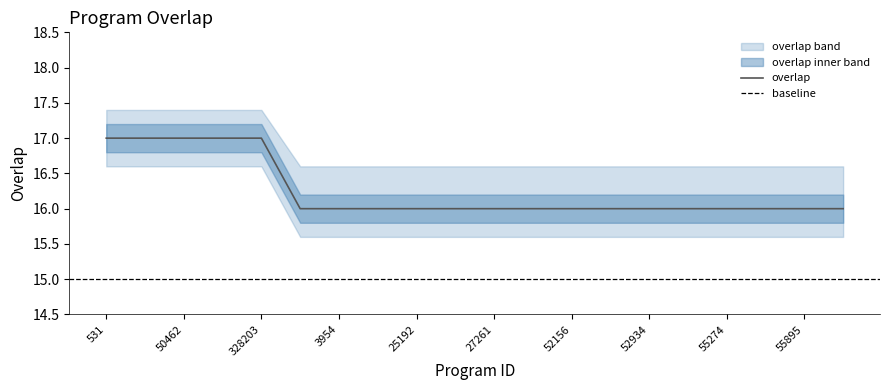

Reading left to right, list all the values displayed in this chart.

17	17	17	17	17	16	16	16	16	16	16	16	16	16	16	16	16	16	16	16